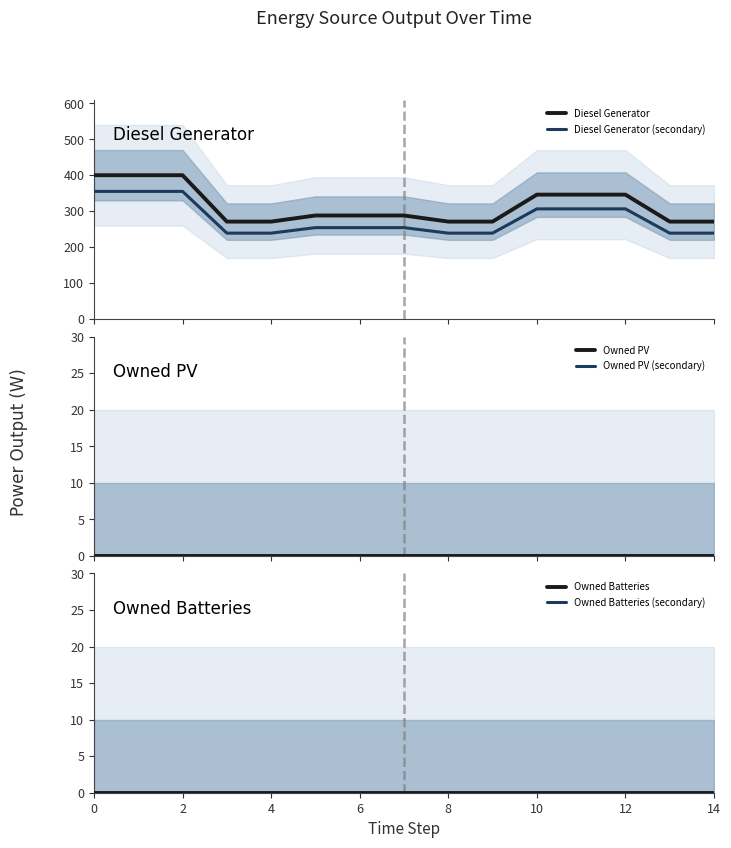

The value of Diesel Generator at 10 is 581.0. True or false?

False